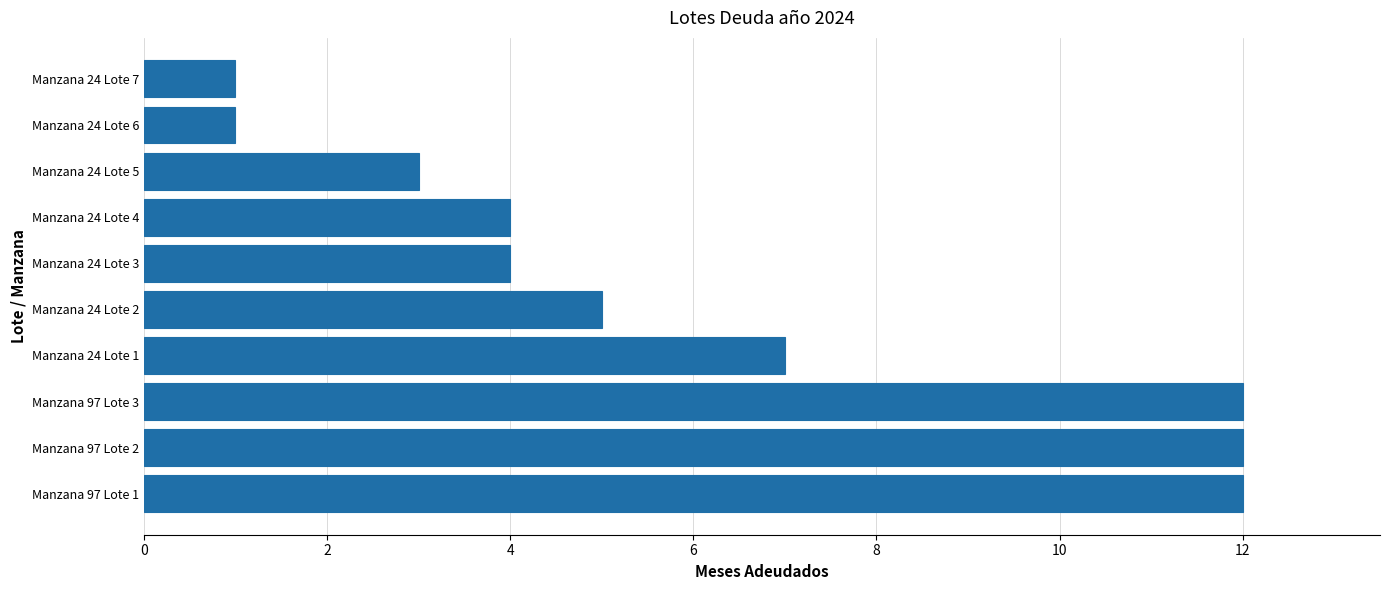

What is the difference between the second highest and minimum values?

11